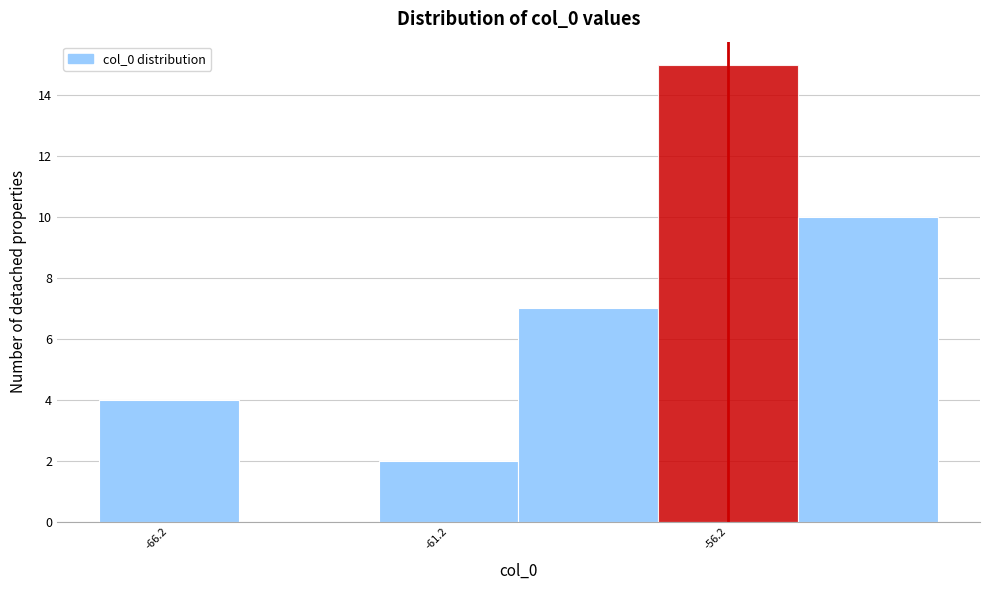

How tall is the bar that spans -67.5 to -65.0 on the x-axis? The values are not printed on the chart, so give them approximately, as read against the axis.

4